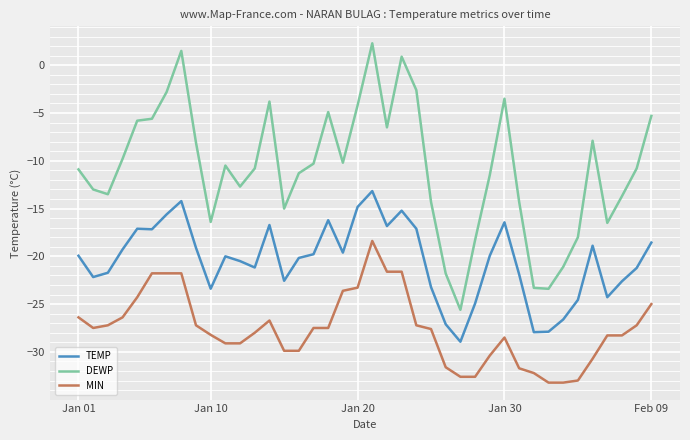

What are all the series names shown in the legend?

TEMP, DEWP, MIN